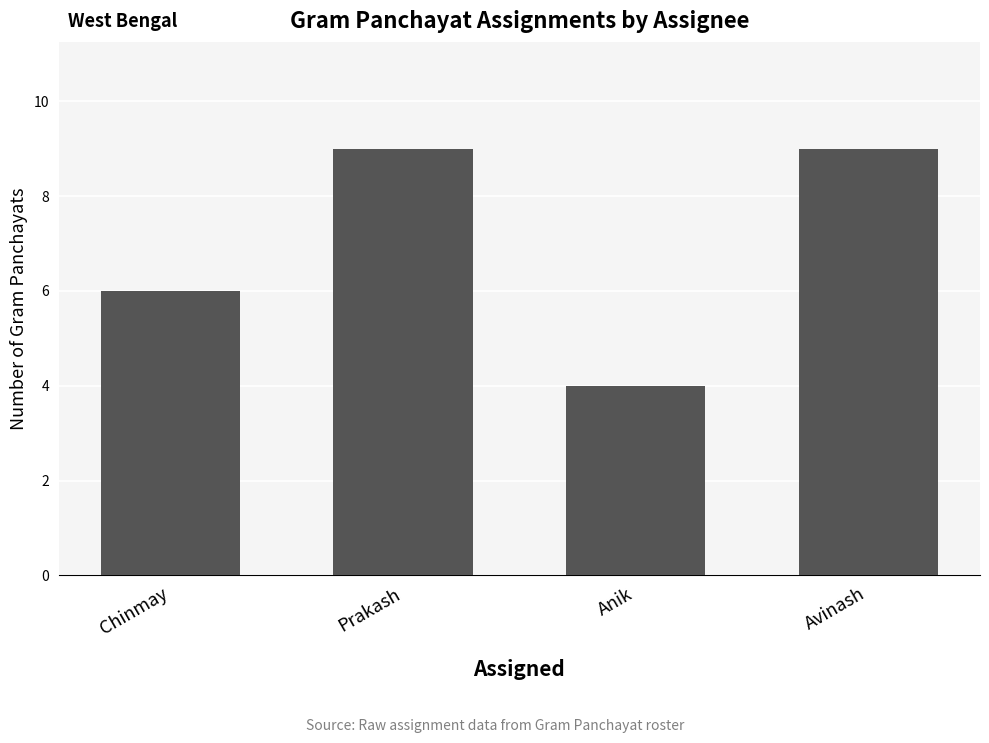

What is the change in value from Chinmay to Prakash?

+3